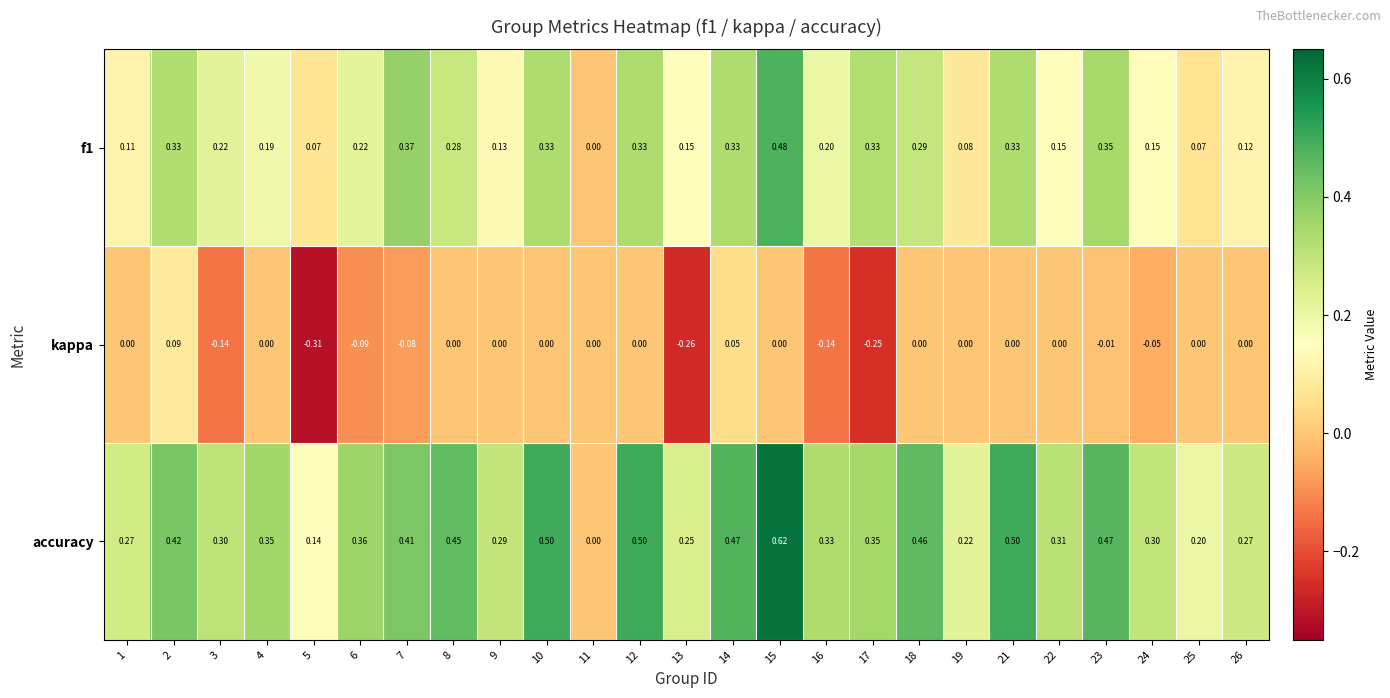

At which category is the sum across all series the highest?

15